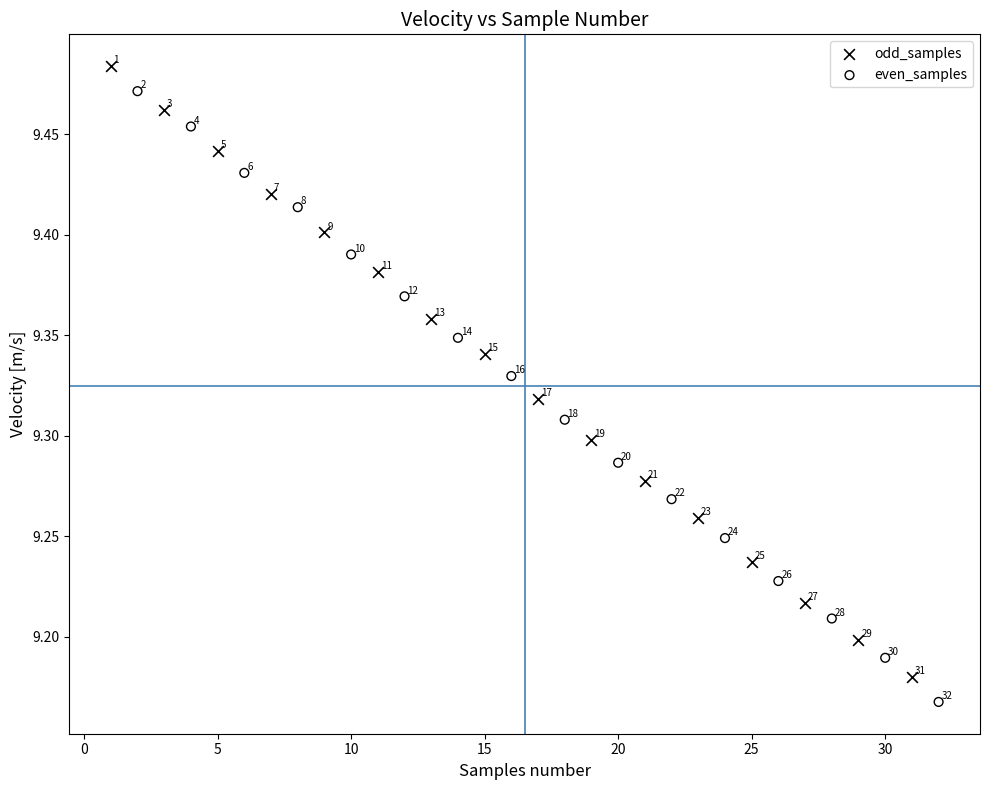

Which series contains the highest Y value?

odd_samples